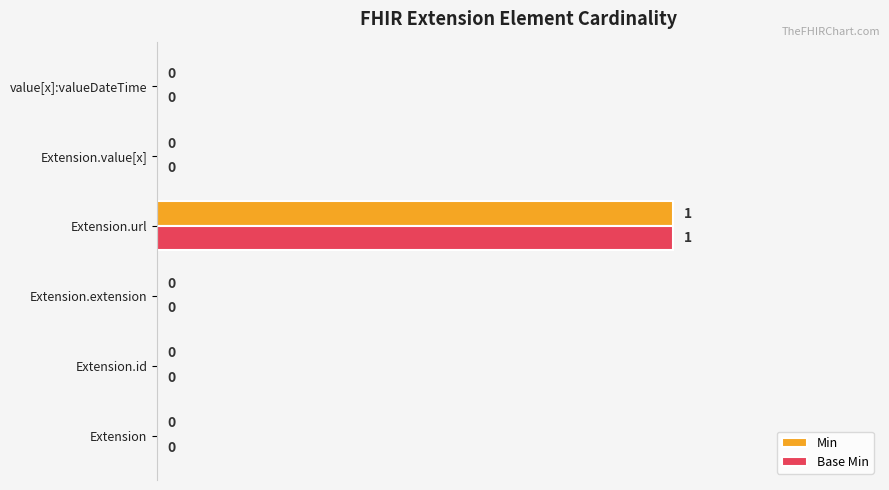

What are all the series names shown in the legend?

Min, Base Min